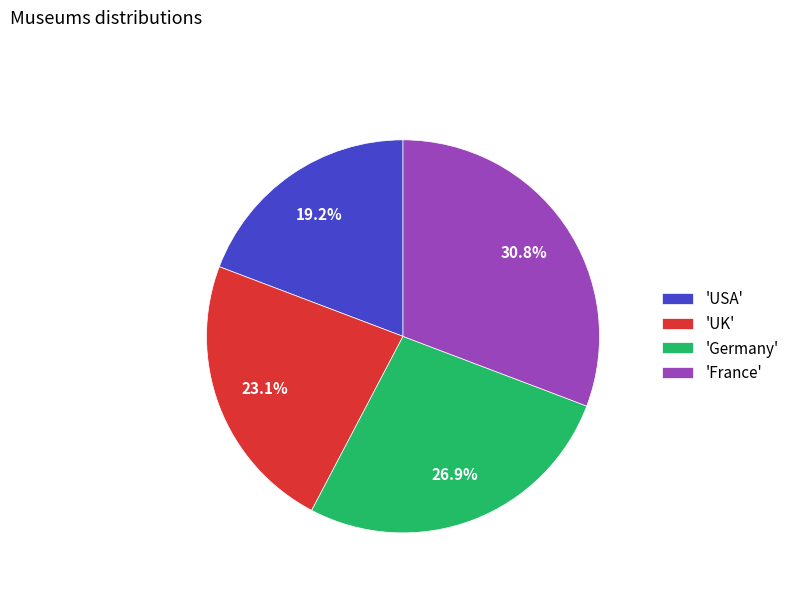

Rank the categories by value from highest to lowest.

'France', 'Germany', 'UK', 'USA'